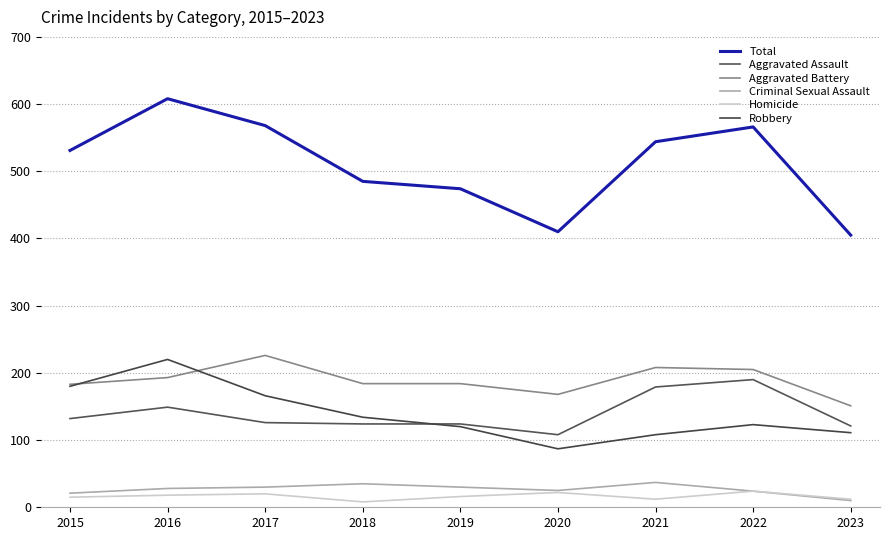

True or false: Aggravated Assault and Homicide intersect in this chart.

False